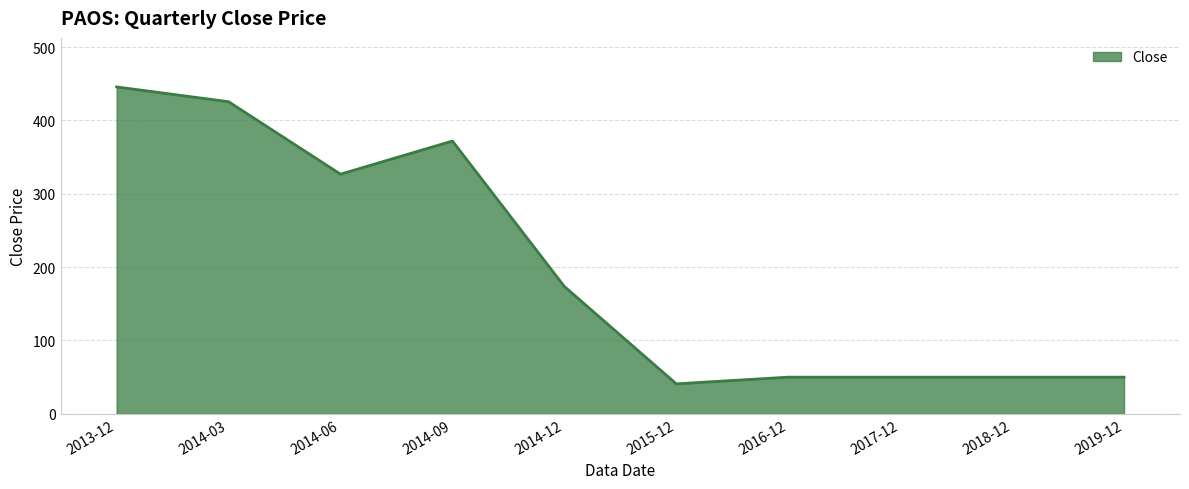

What position from the left is 2015-12?

6